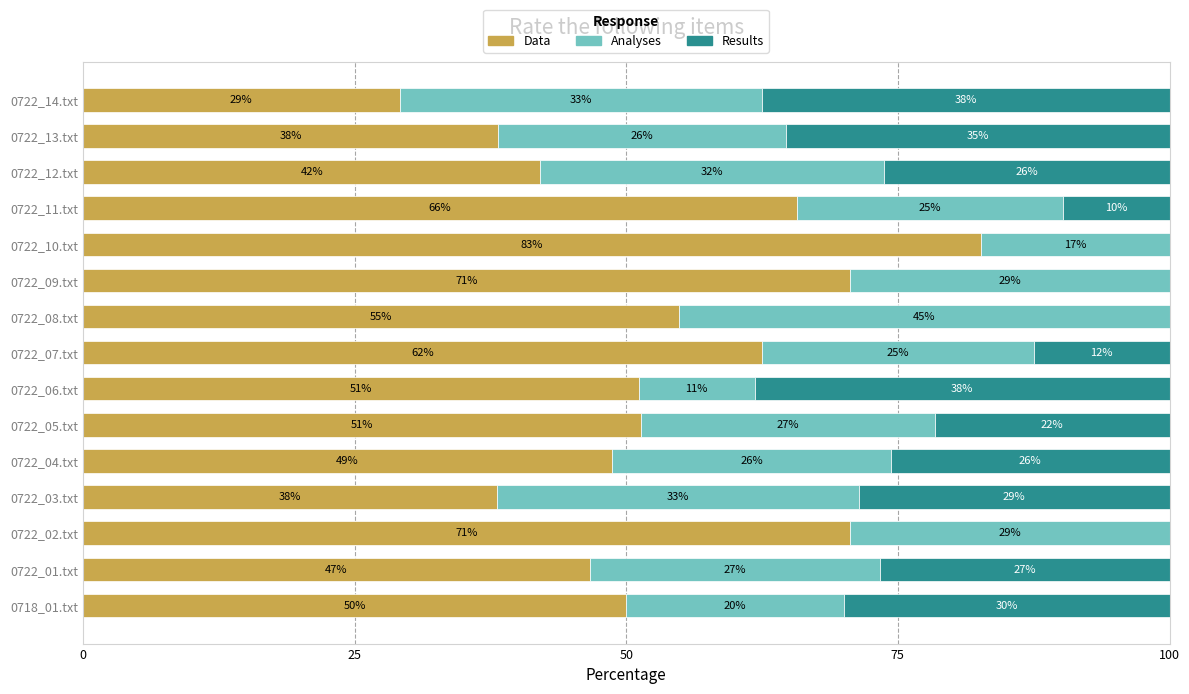

What are all the series names shown in the legend?

Data, Analyses, Results